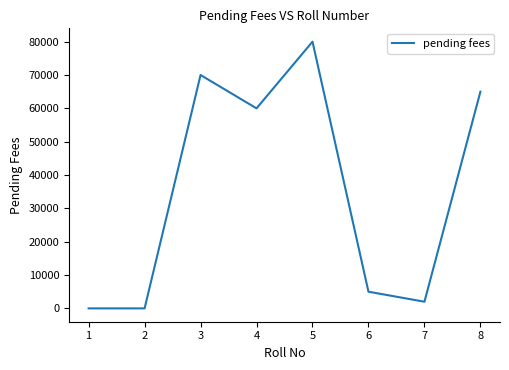

Which category has the highest value across all series?

5